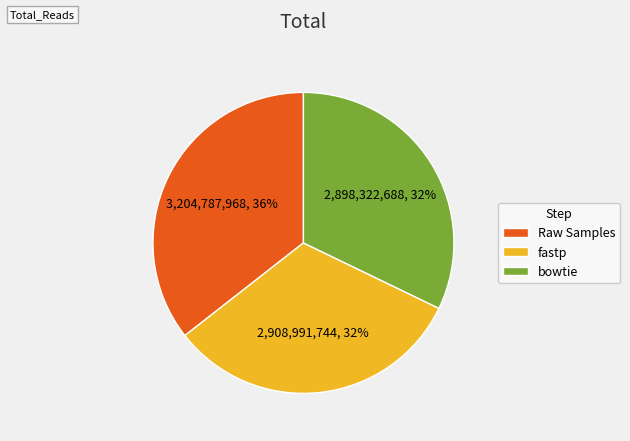

Does Raw Samples represent more than half of the total?

No